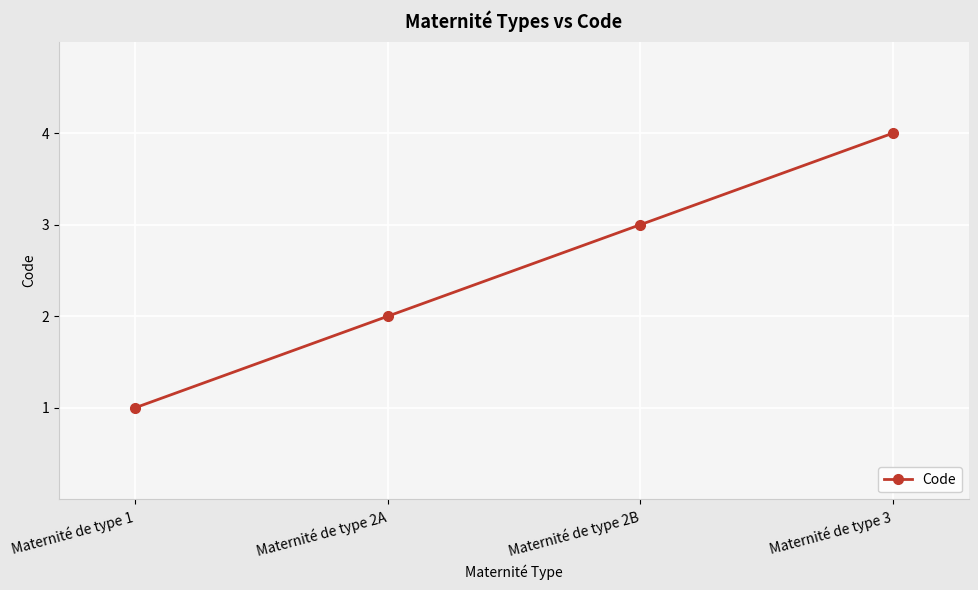

The chart shows a value of 1 at Maternité de type 1. True or false?

True